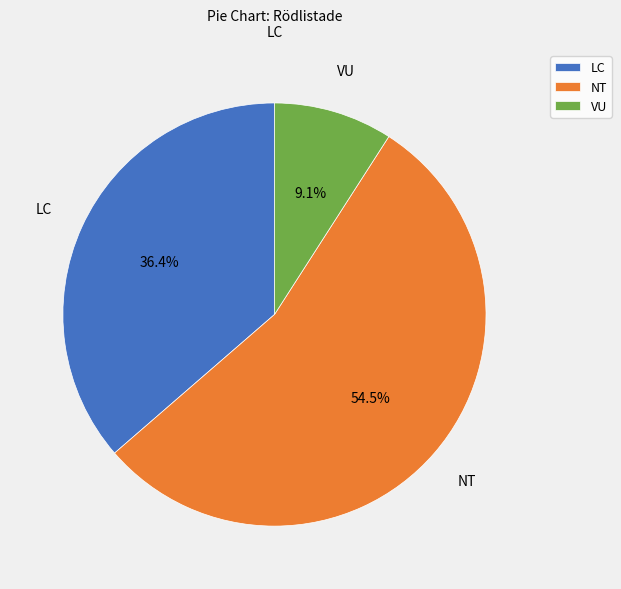

Rank the categories by value from lowest to highest.

VU, LC, NT